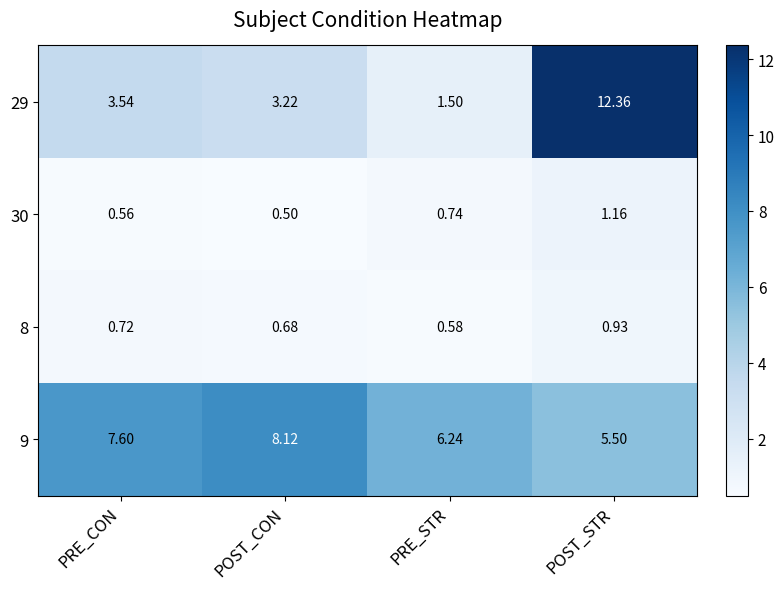

Which series has the largest range (max minus min)?

29